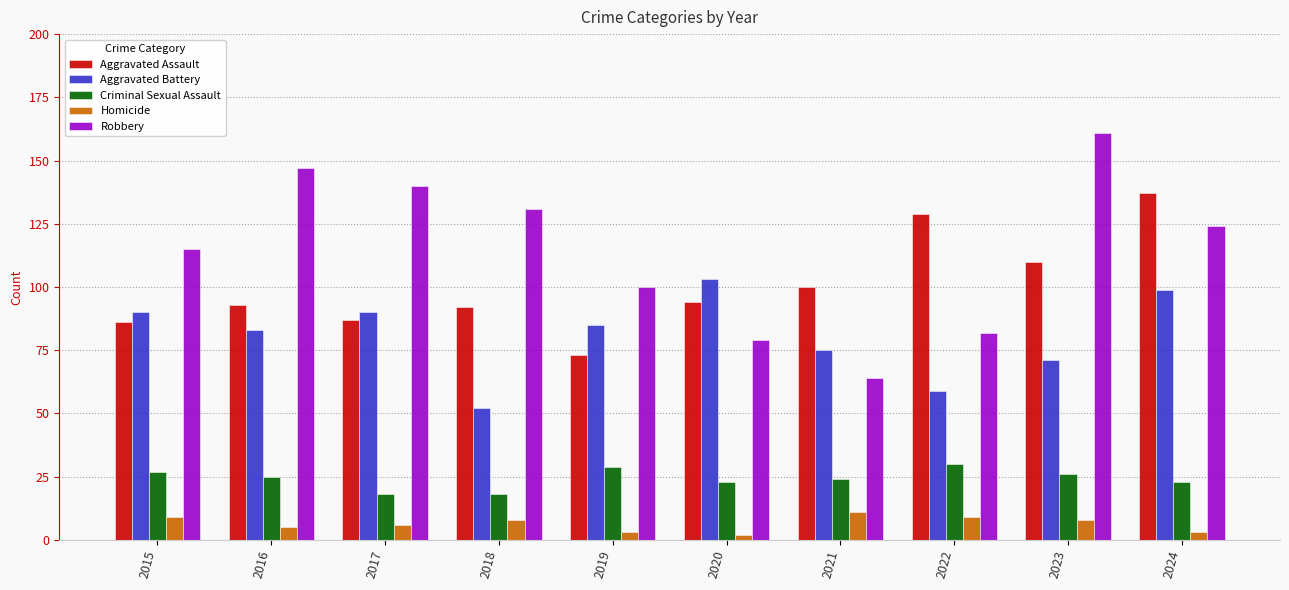

The value of Aggravated Battery at 2021 is 75. True or false?

True